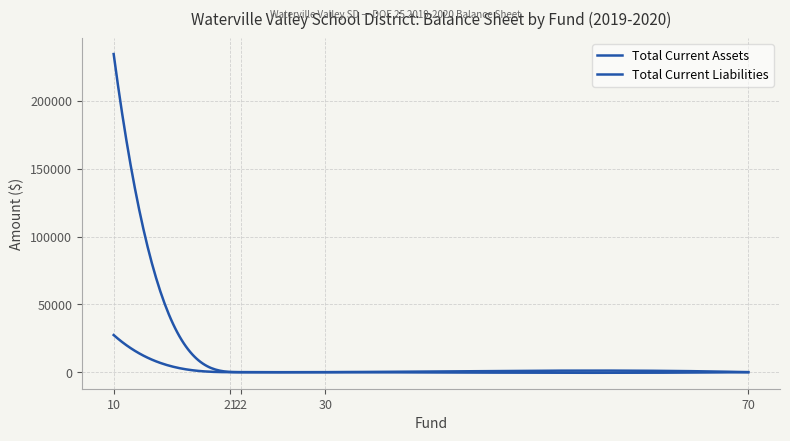

True or false: Total Current Liabilities has more than 2 interior local peaks.

False